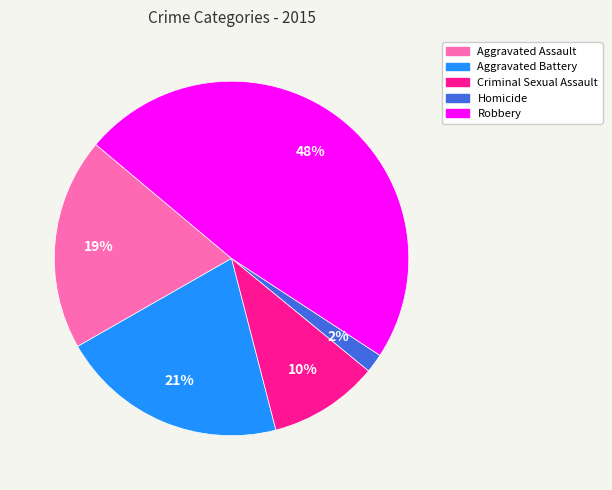

Is Aggravated Battery the majority of the pie?

No